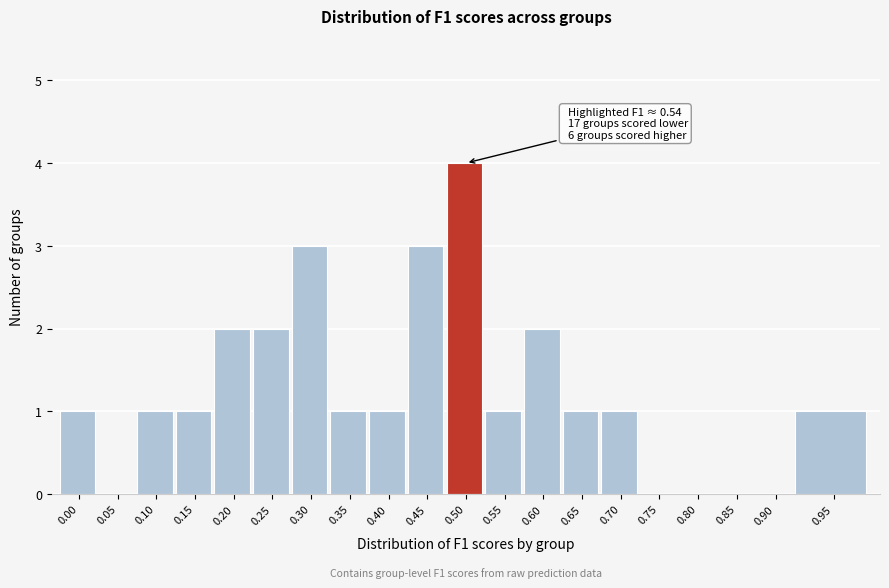

Reading left to right, extract all data points from this chart.

0.00=1	0.05=0	0.10=1	0.15=1	0.20=2	0.25=2	0.30=3	0.35=1	0.40=1	0.45=3	0.50=4	0.55=1	0.60=2	0.65=1	0.70=1	0.75=0	0.80=0	0.85=0	0.90=0	0.95=1